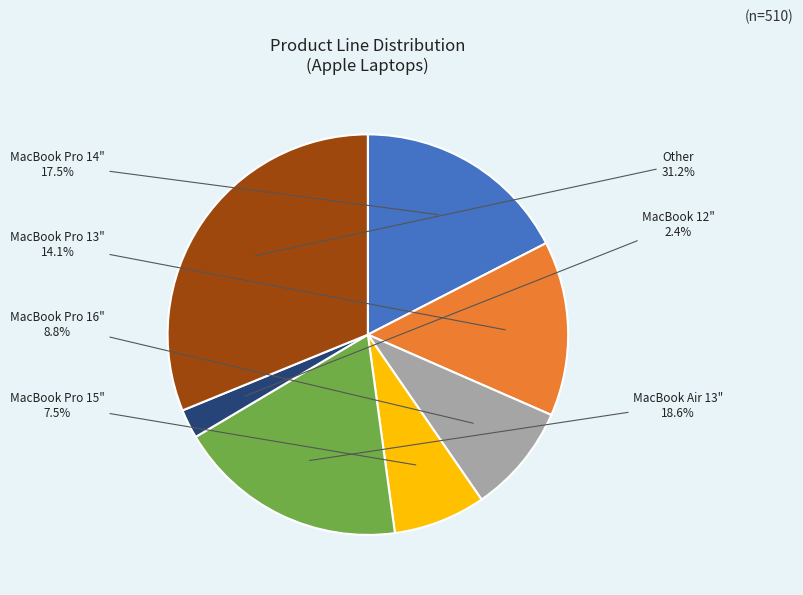

Combined, do MacBook Pro 16" and MacBook 12" account for over 50%?

No